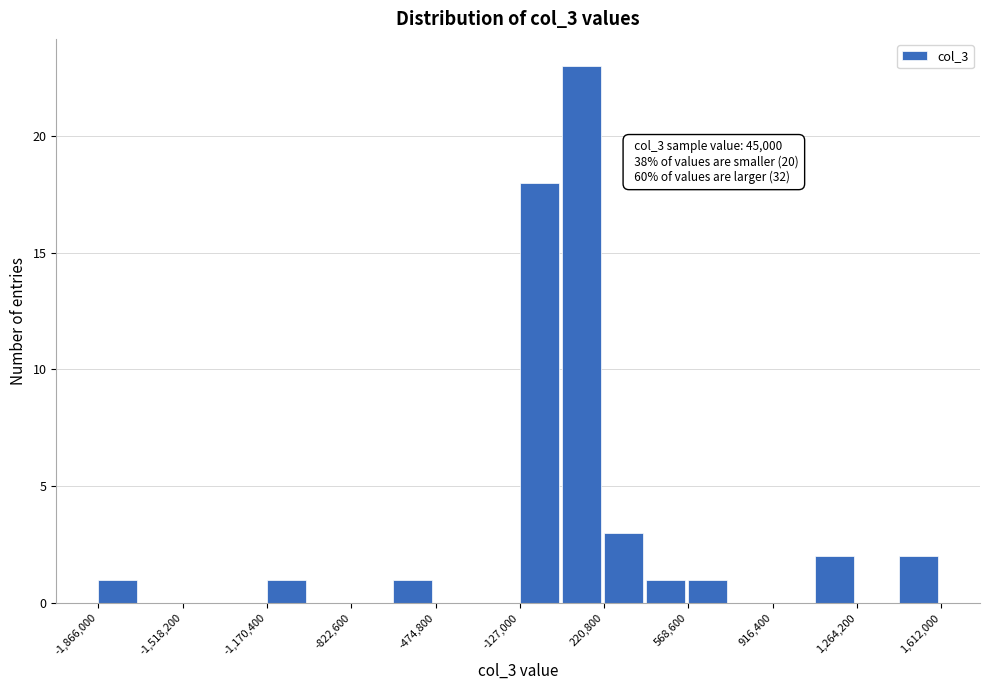

Around what value on the x-axis is the tallest bar? Give the approximate position of its centre, as read against the axis.

150000